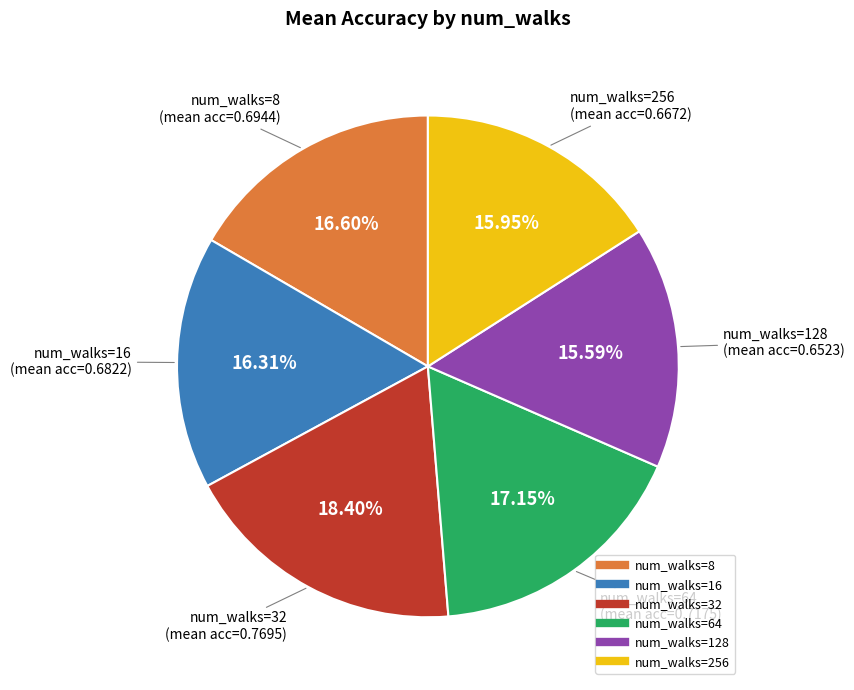

Is there a majority slice in this chart?

No